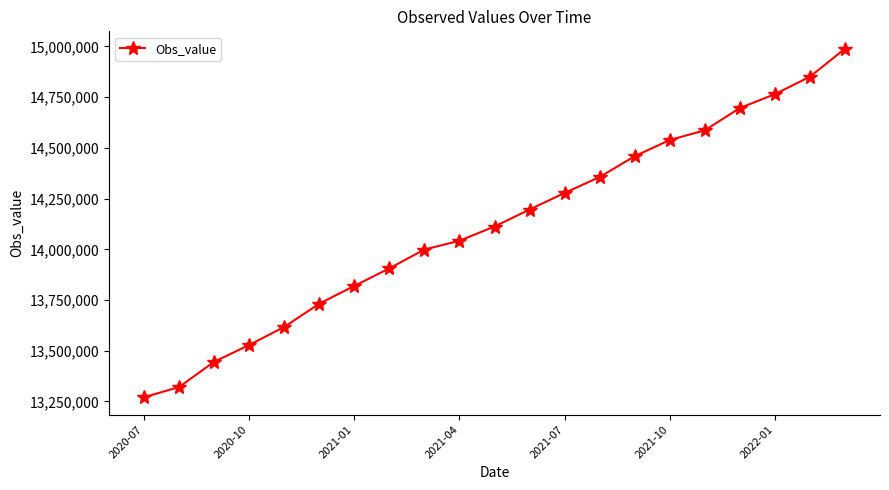

What is the difference between the second highest and minimum values?

1580463